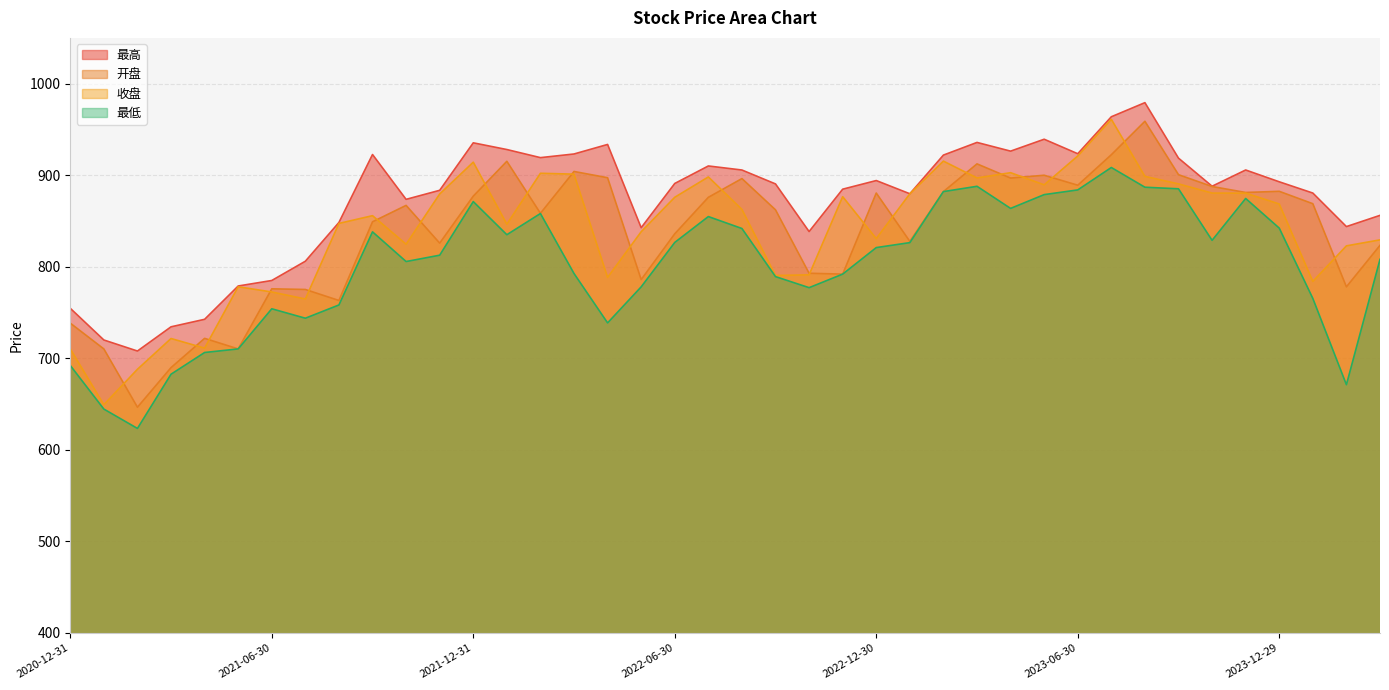

List the series in order of their peak value, highest first.

最高, 收盘, 开盘, 最低